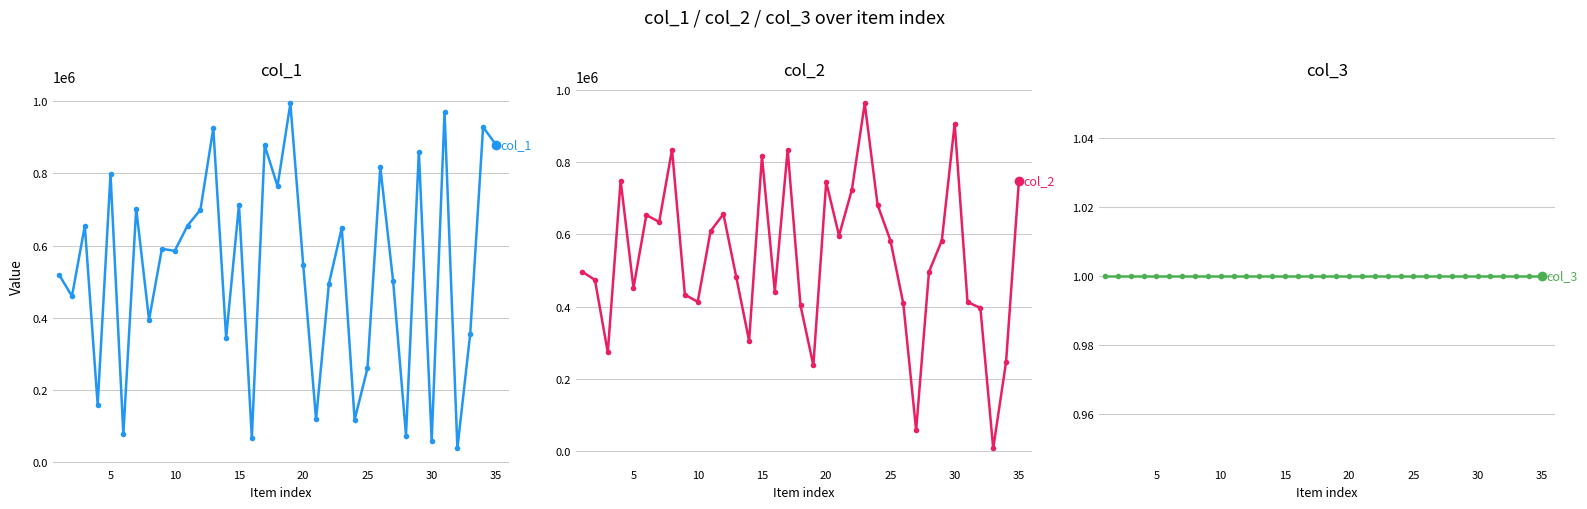

How many values in the col_1 series are below 585366?

17